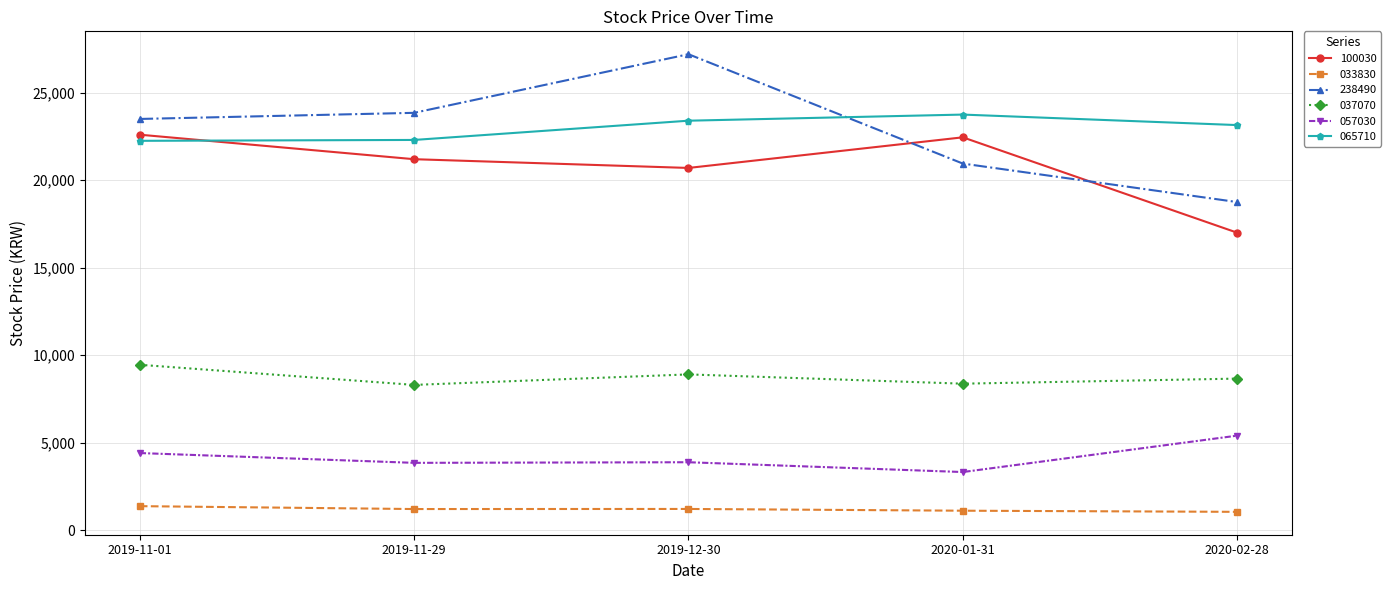

True or false: 033830 and 065710 intersect in this chart.

False